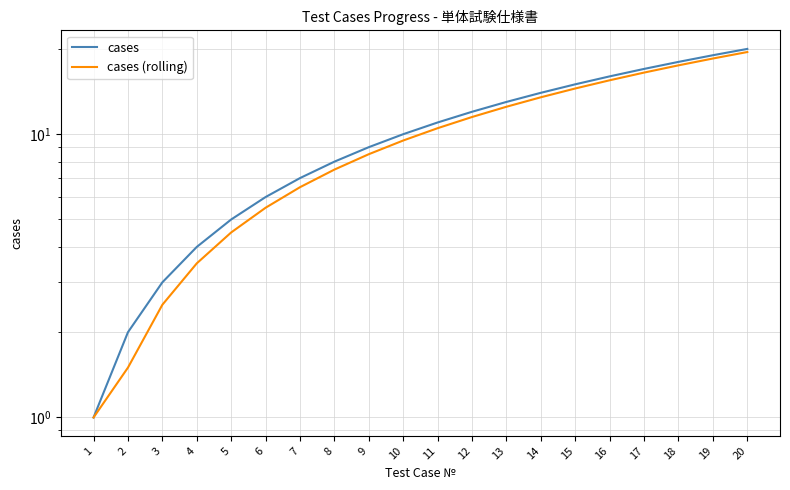

True or false: cases has a value of 9.0 at 9.

True